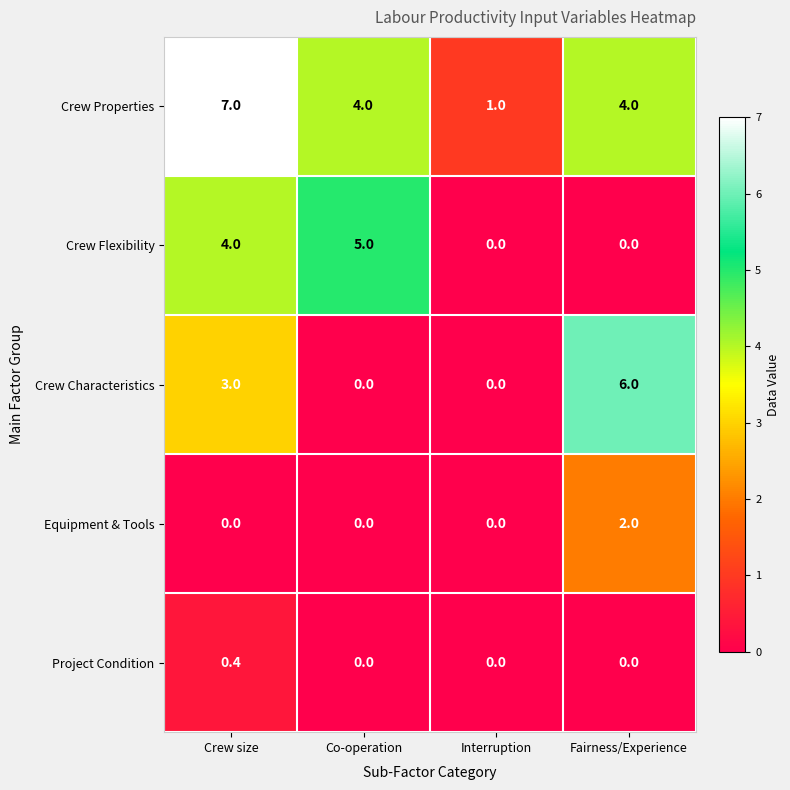

What is the sum of the Crew Characteristics values at Fairness/Experience and Interruption?

6.0